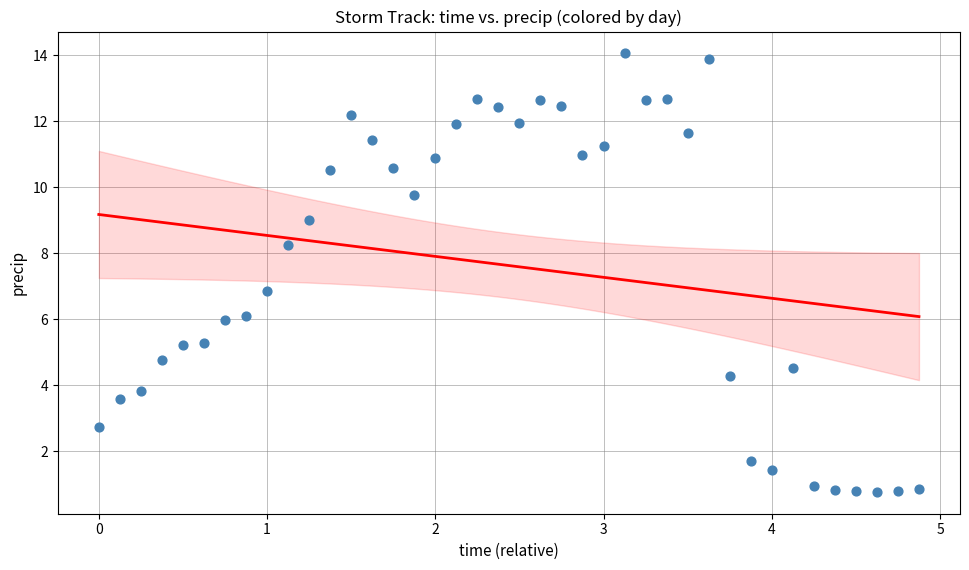

What is the range of X values (max minus min)?

4.9